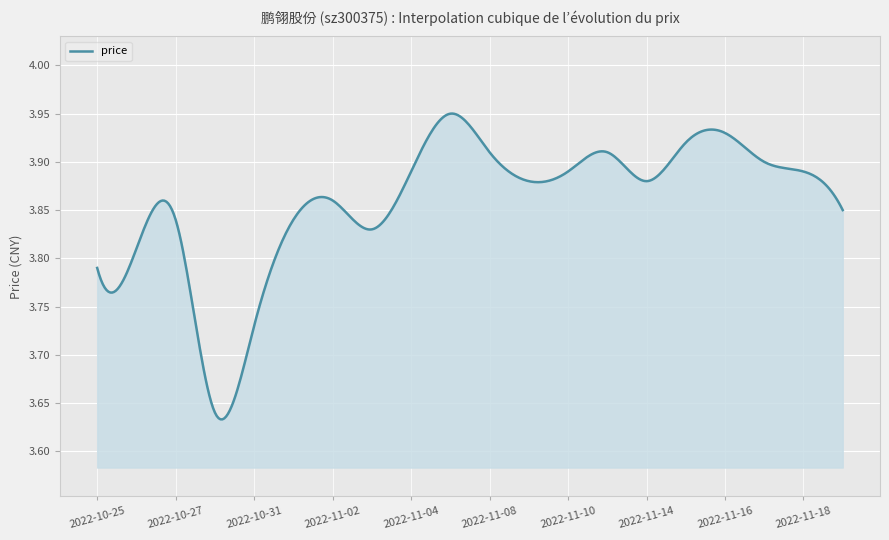

What is the difference between the maximum and minimum values?

0.3